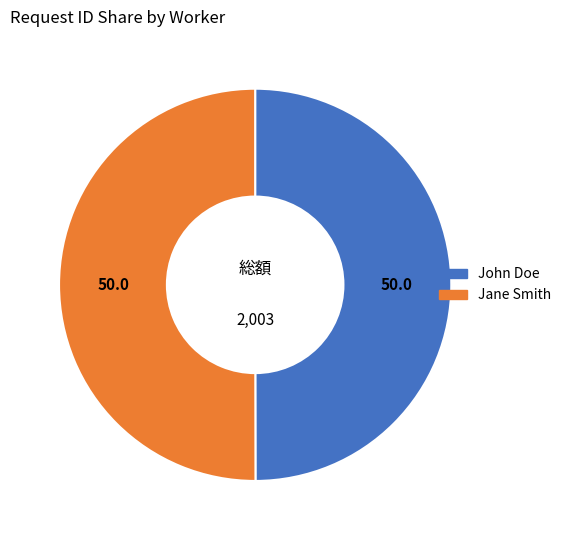

Is it true that John Doe is 50% of the pie?

True